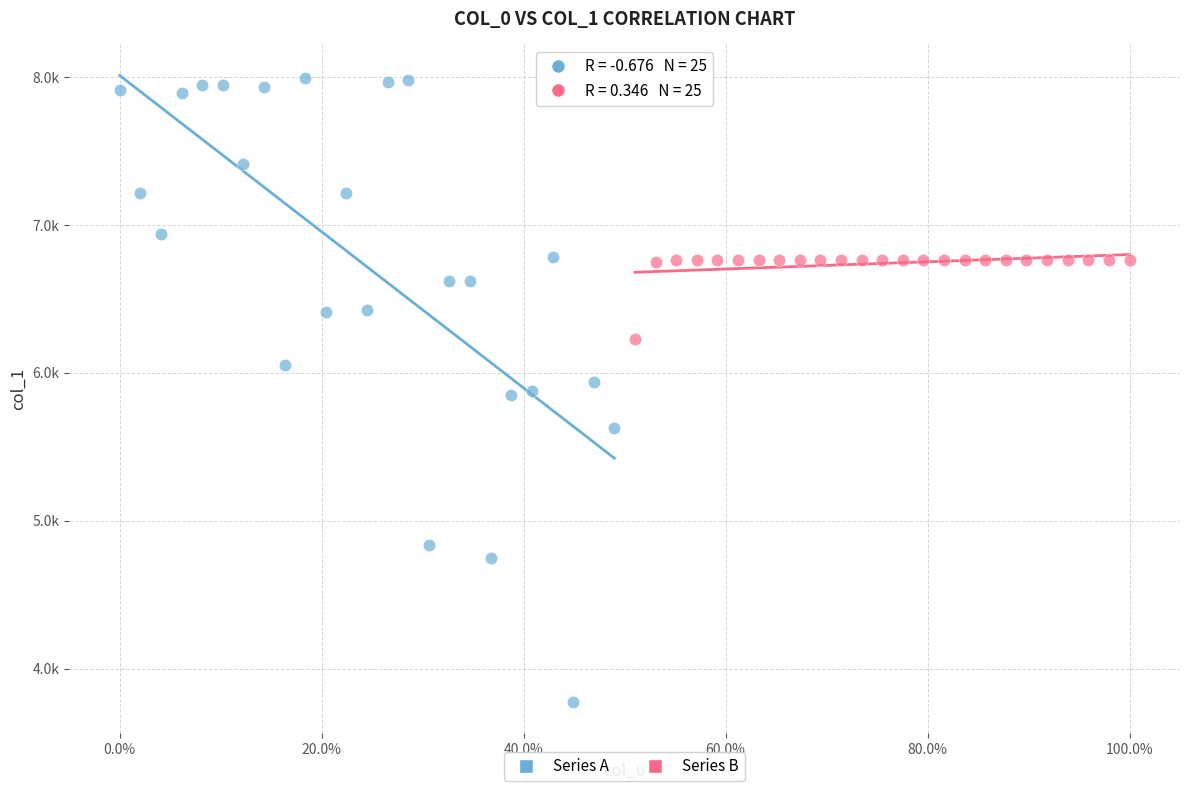

What are all the series names shown in the legend?

Series A, Series B